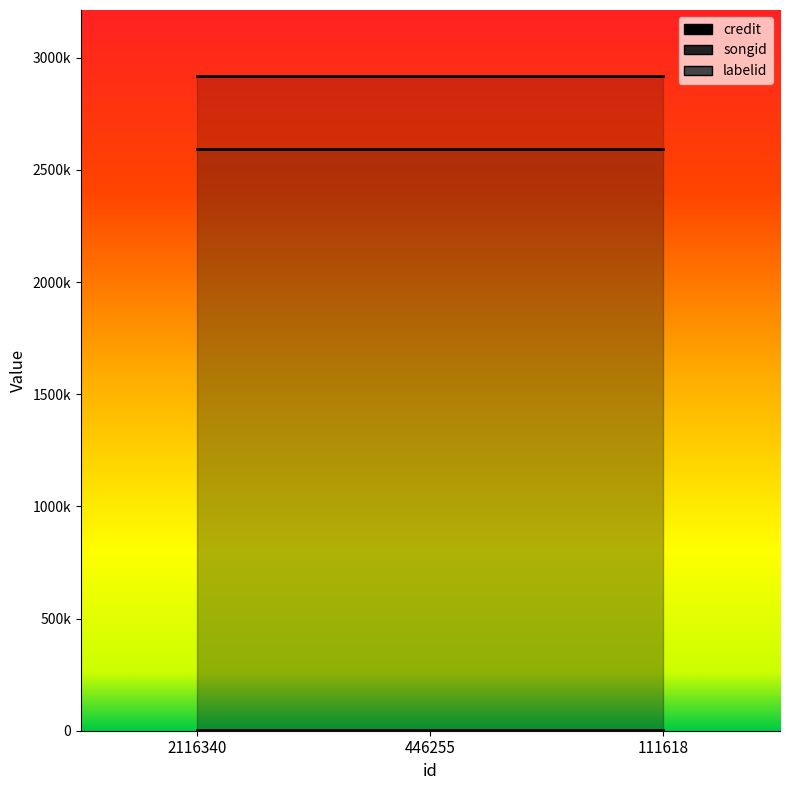

What is the sum of all credit values?

8762199